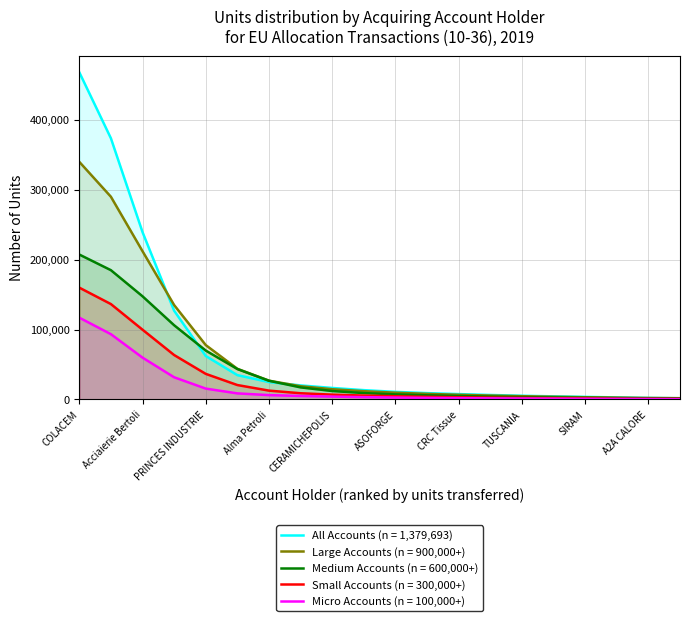

True or false: the data shows 75978 at Acciaierie Bertoli Safau S.p.A..

False